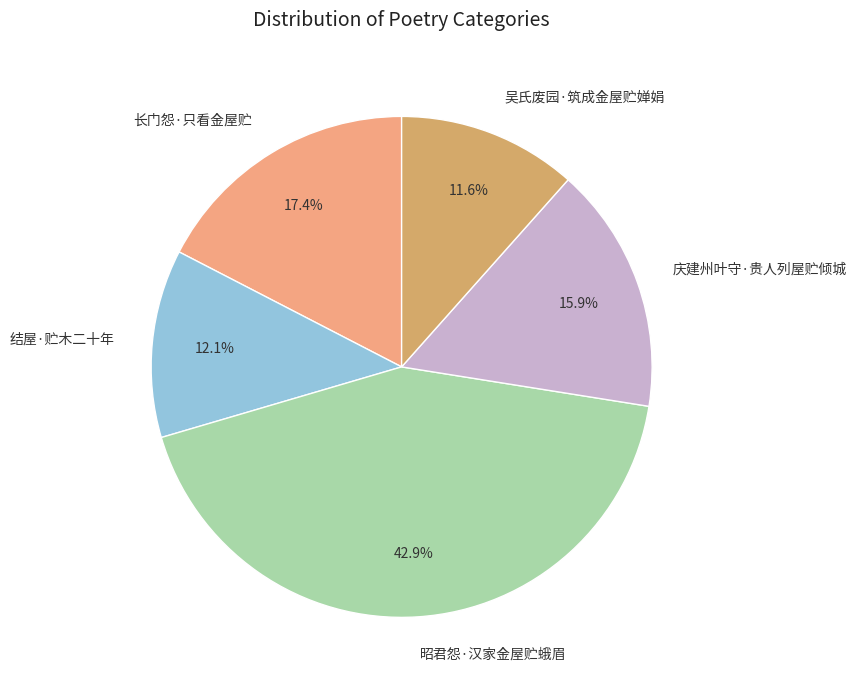

Which category has the biggest portion of the pie?

昭君怨·汉家金屋贮蛾眉